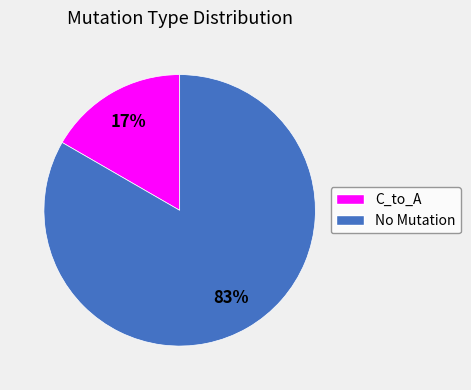

To the nearest percent, what is the average slice percentage?

50%